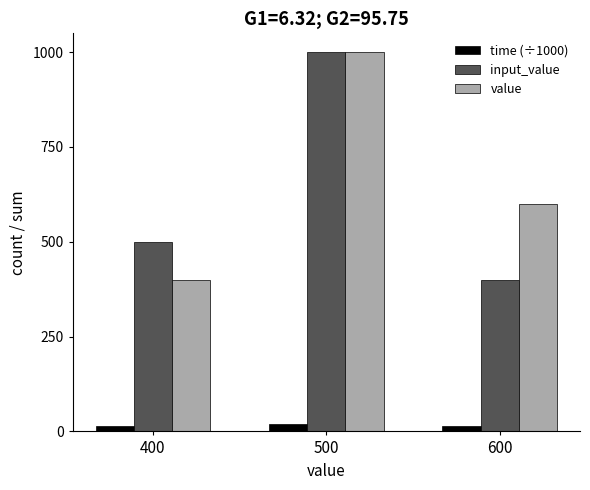

What is the sum of the input_value values at 500 and 400?

1500.0